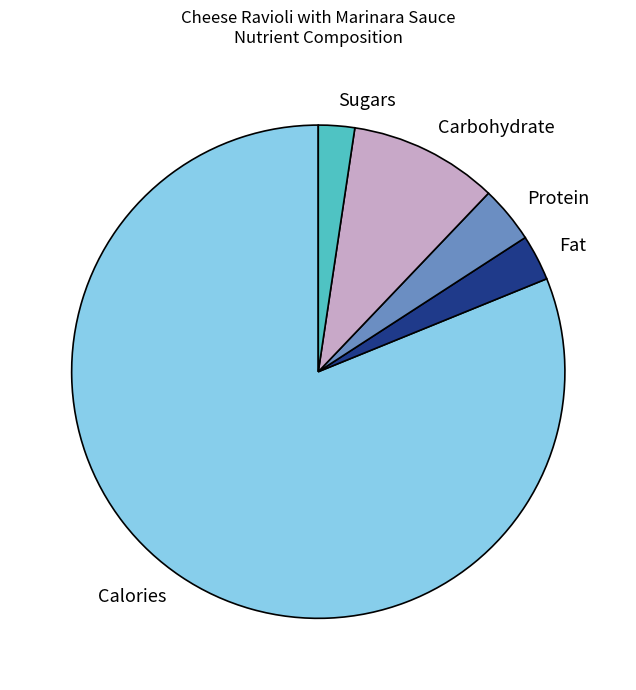

What is the majority slice?

Calories